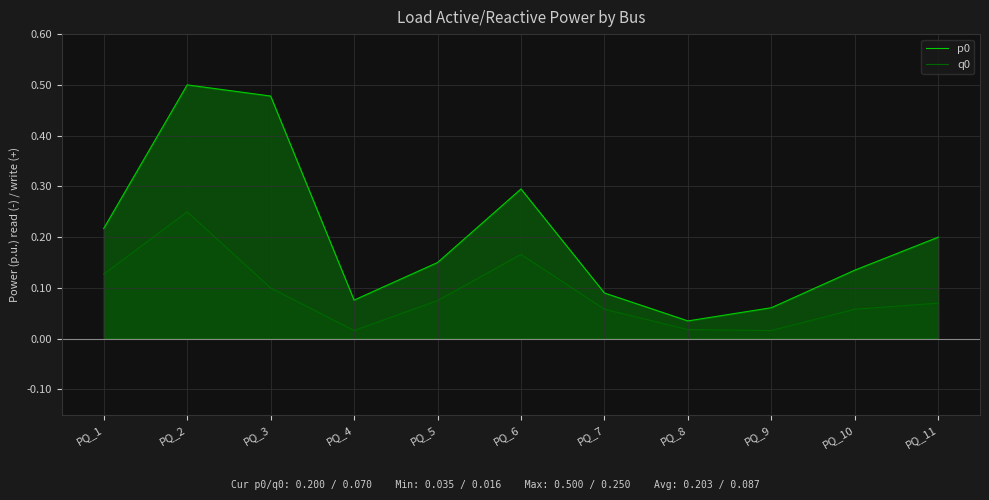

The value of q0 at PQ_4 is 0.0. True or false?

False